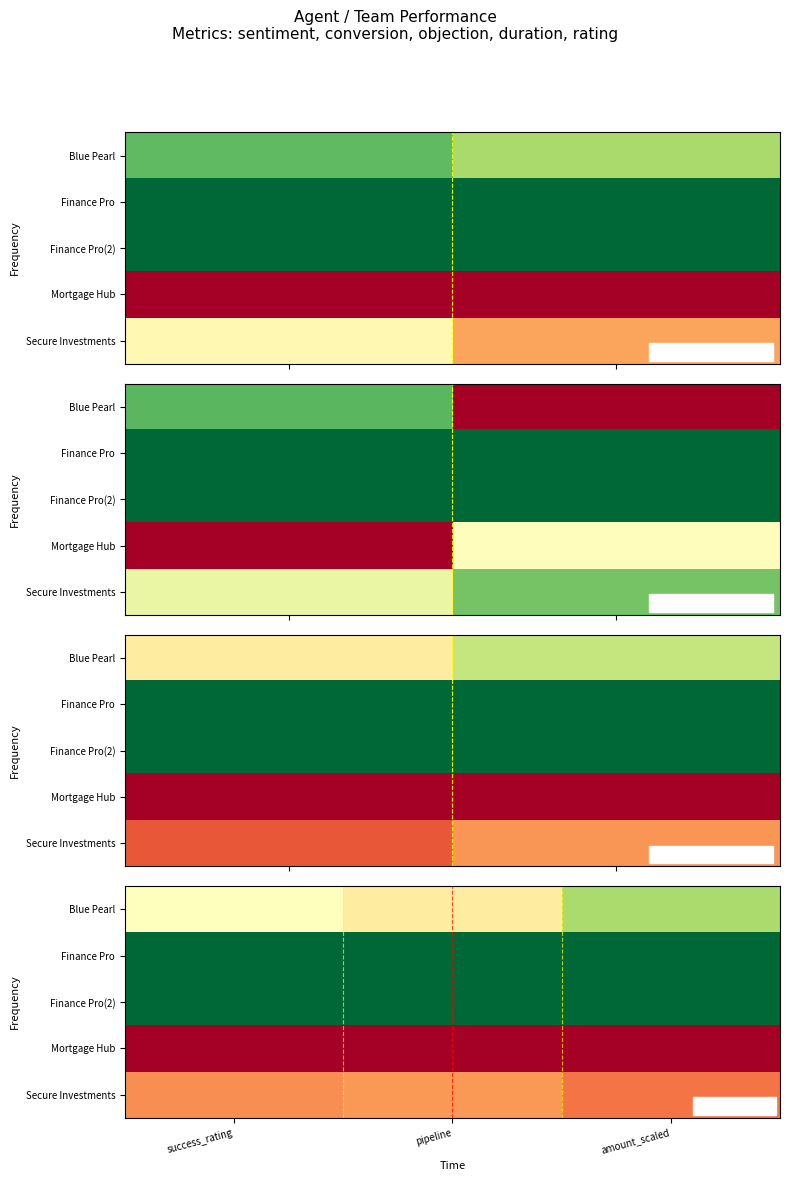

The value of Finance Pro(2) at pipeline is 1.0. True or false?

True